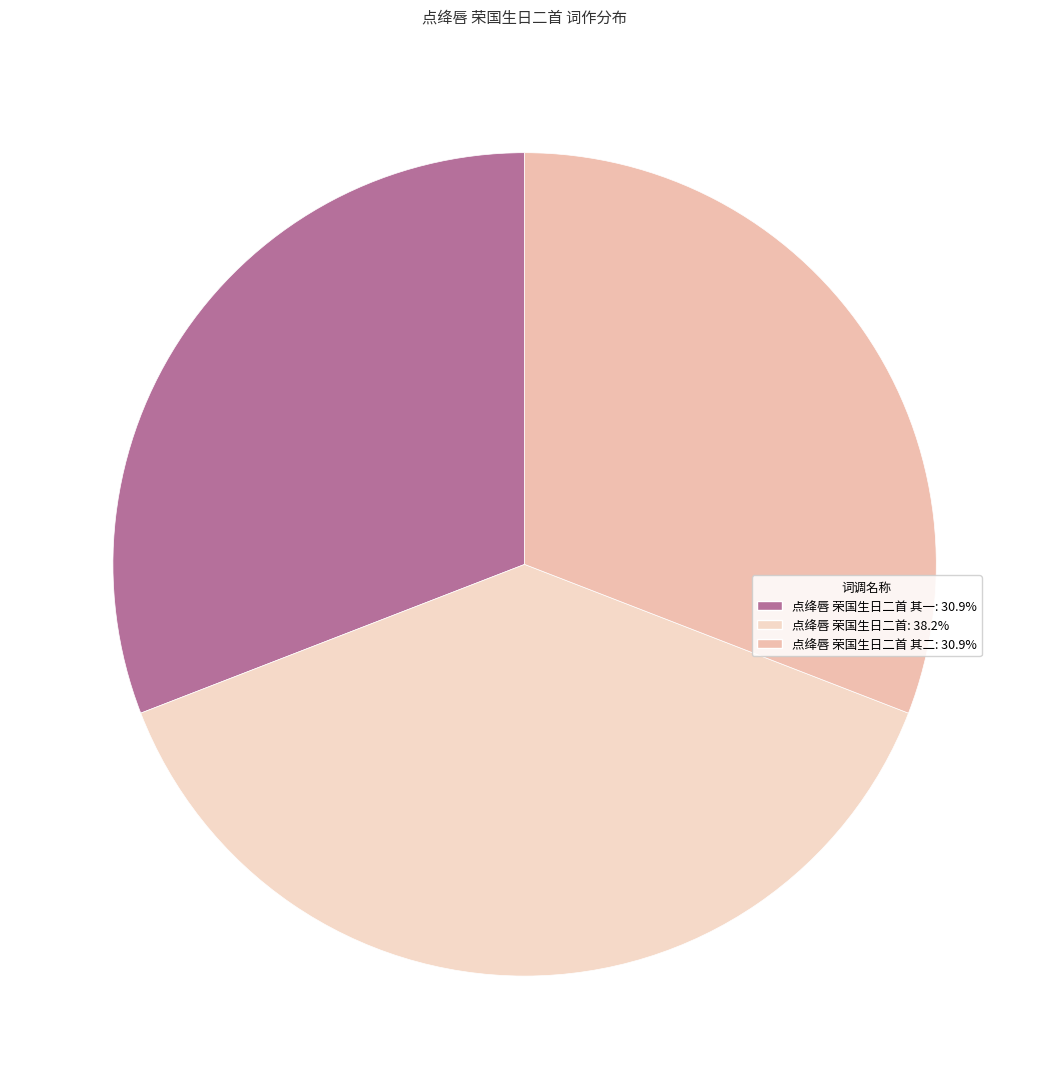

Count the number of slices in the pie.

3